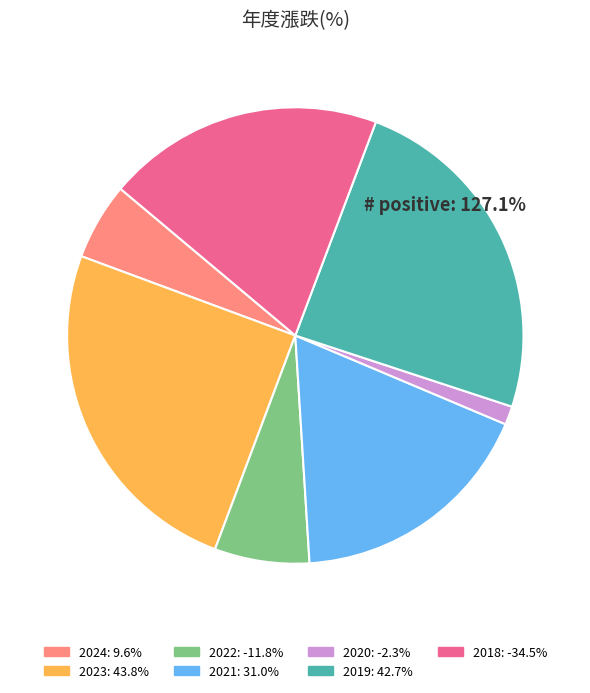

Do 2023: 43.8% and 2022: -11.8% together represent more than half of the pie?

No